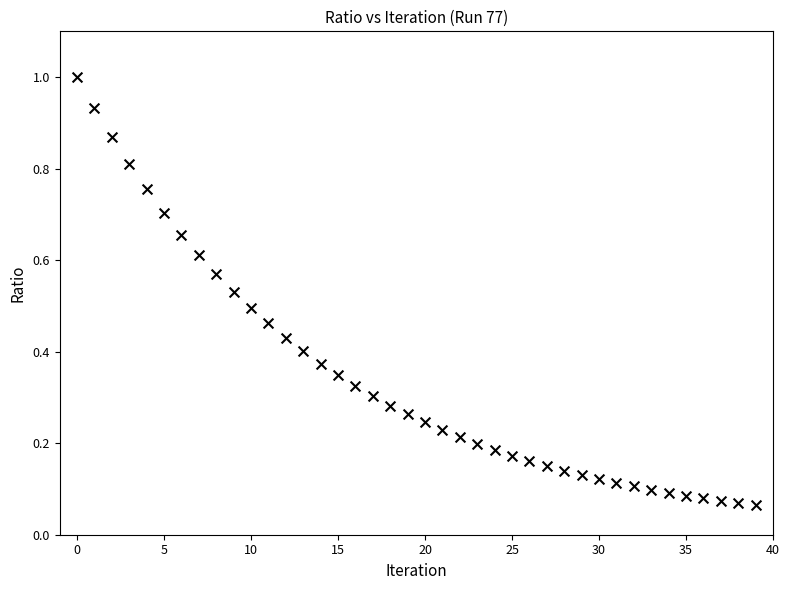

How many data points are displayed?

40